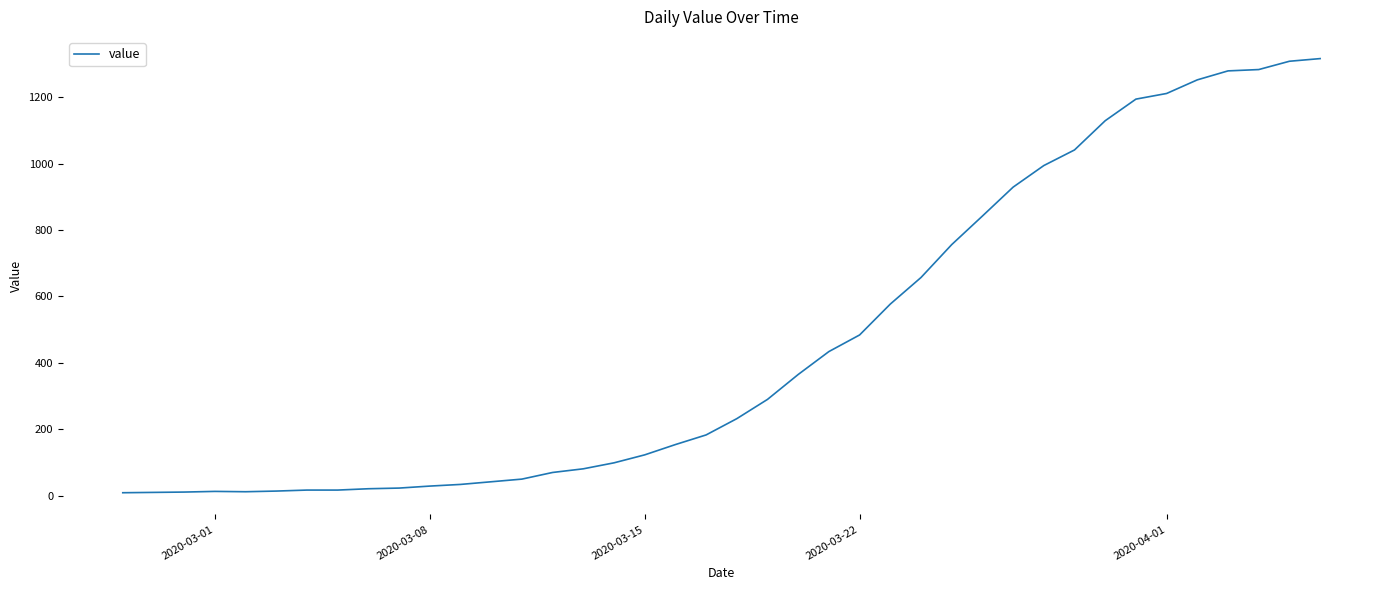

What is the average value?

465